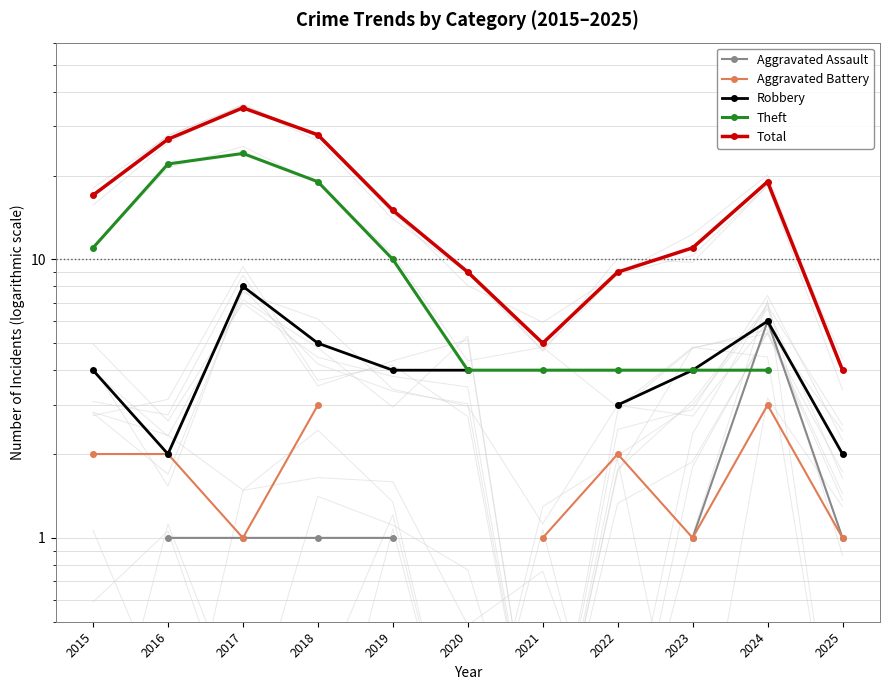

How many distinct data groups are displayed?

5